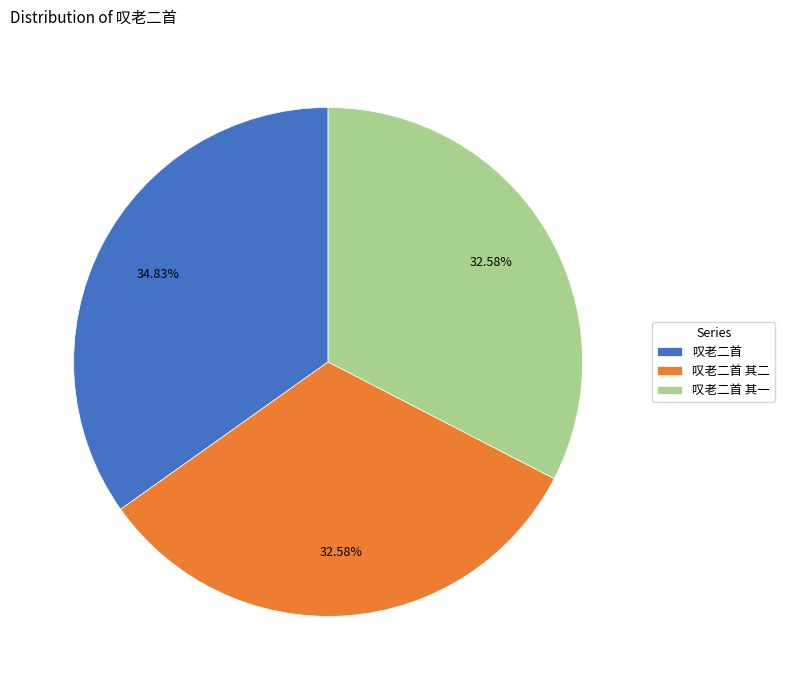

Is there any slice that represents more than half of the pie?

No